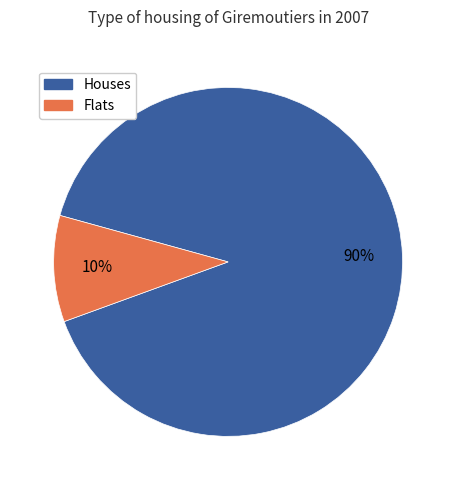

Is the sum of Flats and Houses greater than half?

Yes